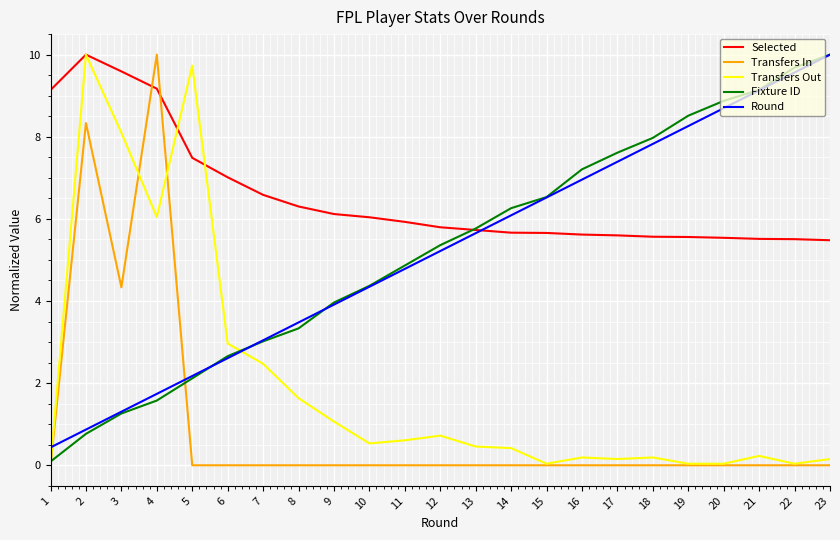

Which series has the largest total across all categories?

Selected